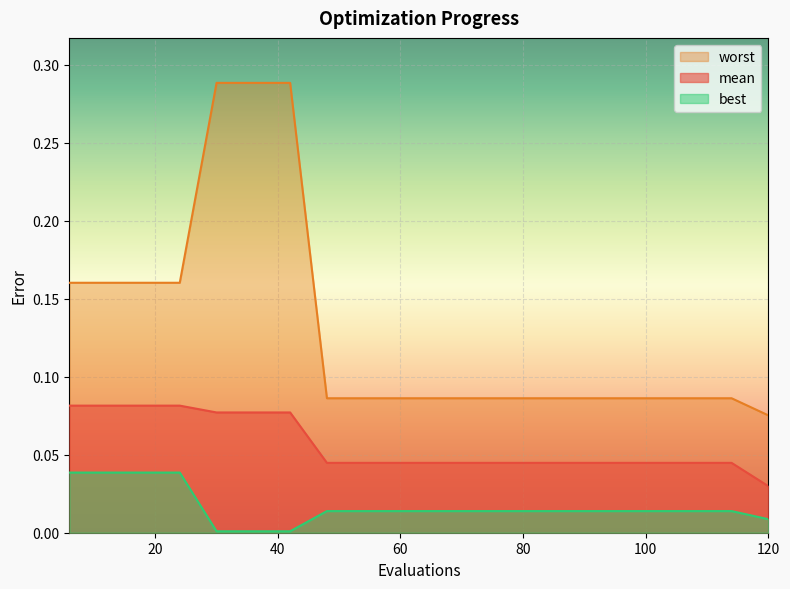

Reading right to left, extract all data points from this chart.

mean: 120=0.0	114=0.0	108=0.0	102=0.0	96=0.0	90=0.0	84=0.0	78=0.0	72=0.0	66=0.0	60=0.0	54=0.0	48=0.0	42=0.1	36=0.1	30=0.1	24=0.1	18=0.1	12=0.1	6=0.1
best: 120=0.0	114=0.0	108=0.0	102=0.0	96=0.0	90=0.0	84=0.0	78=0.0	72=0.0	66=0.0	60=0.0	54=0.0	48=0.0	42=0.0	36=0.0	30=0.0	24=0.0	18=0.0	12=0.0	6=0.0
worst: 120=0.1	114=0.1	108=0.1	102=0.1	96=0.1	90=0.1	84=0.1	78=0.1	72=0.1	66=0.1	60=0.1	54=0.1	48=0.1	42=0.3	36=0.3	30=0.3	24=0.2	18=0.2	12=0.2	6=0.2